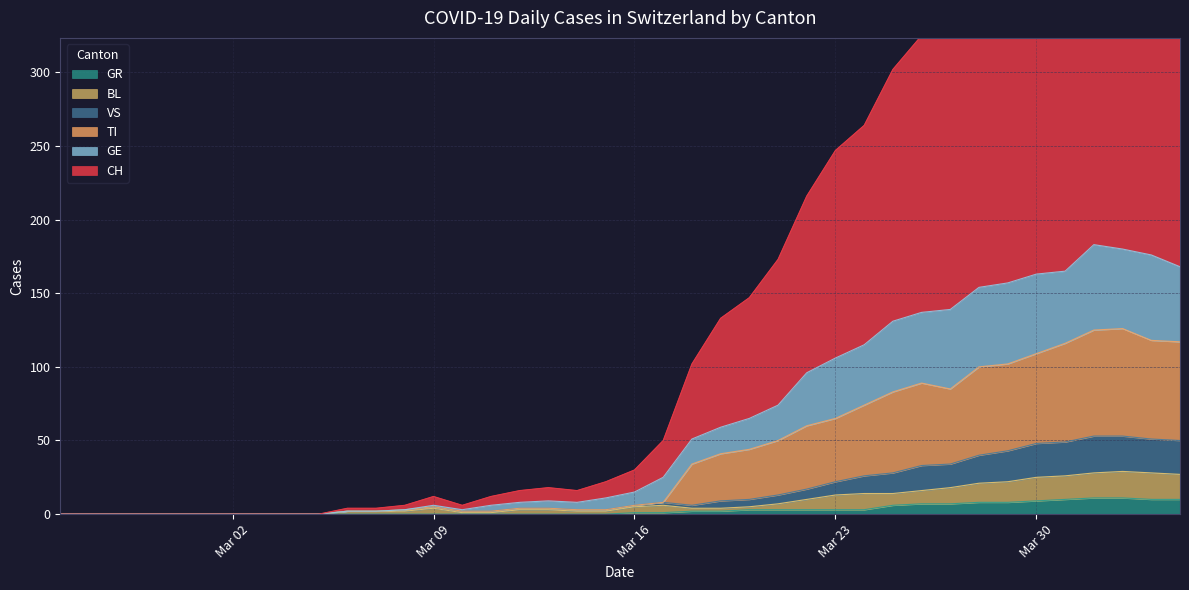

True or false: VS and GR intersect in this chart.

False